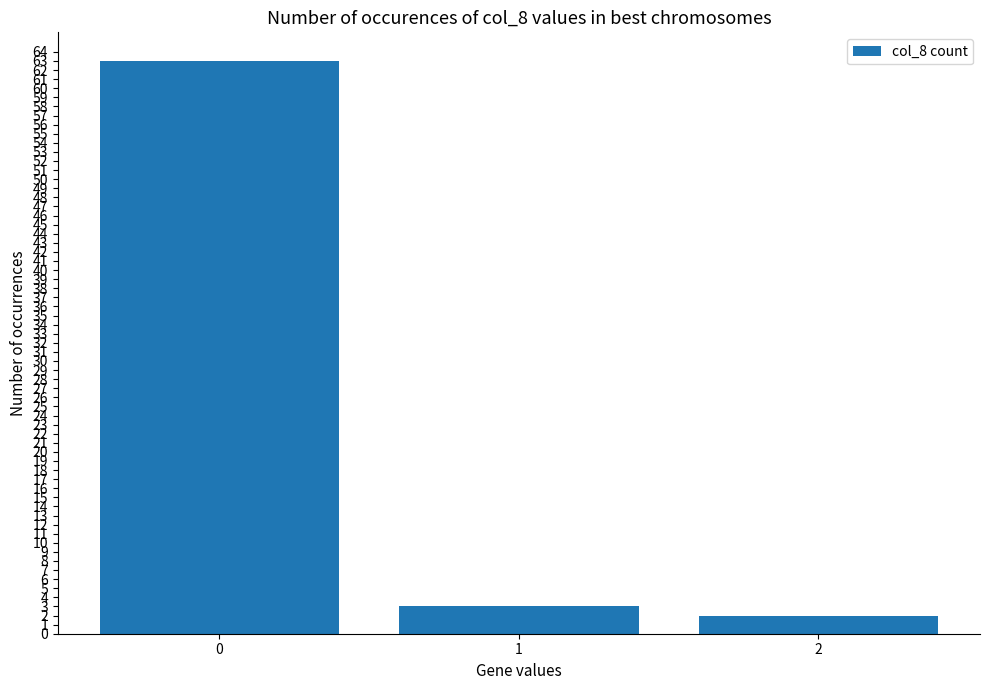

Approximately how many times larger is the value at 0 compared to 2?

31.5